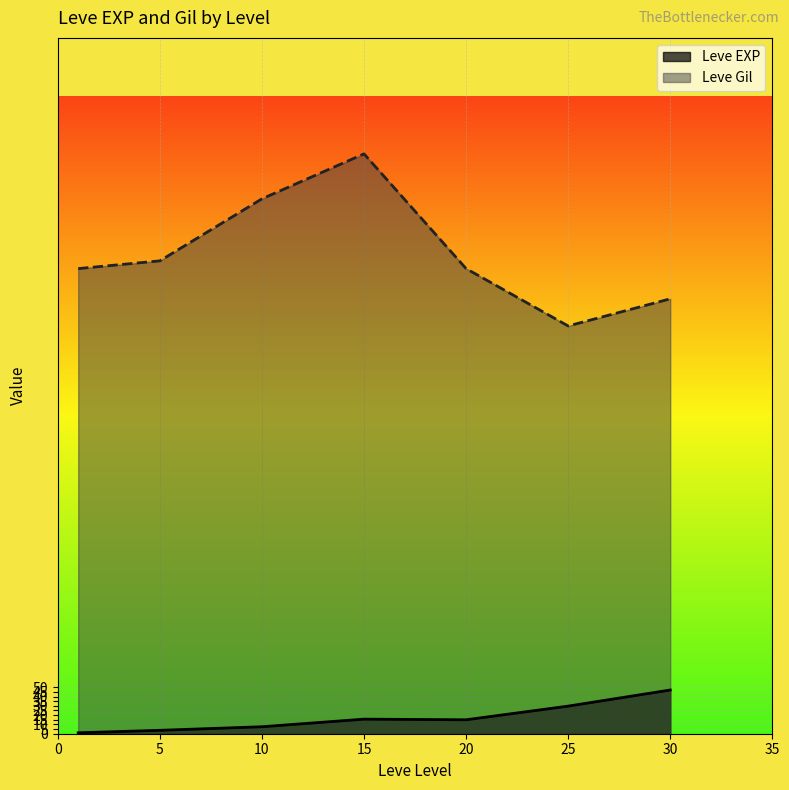

True or false: Leve EXP and Leve Gil intersect in this chart.

False